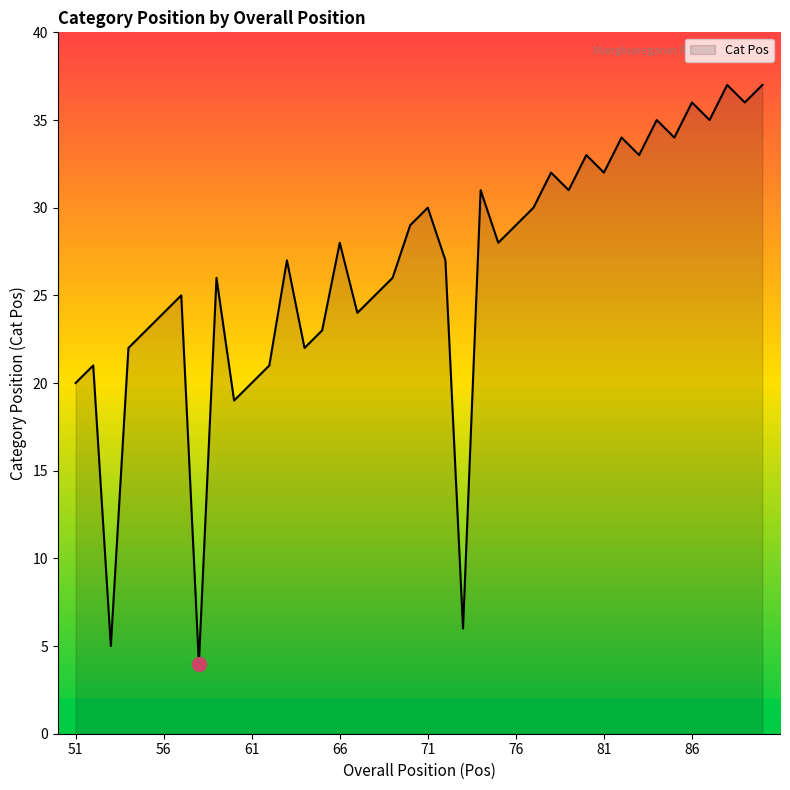

What is the difference between the maximum and minimum values?

33